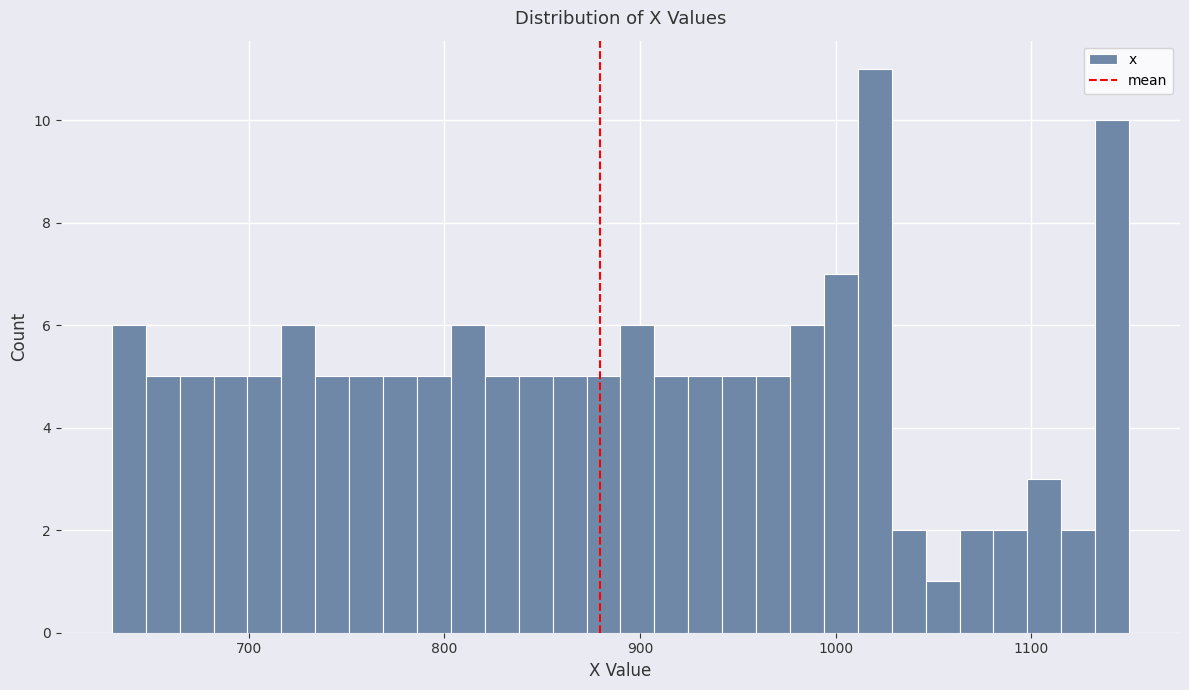

Read against the x-axis, roughly where is the centre of the tallest bar?

1020